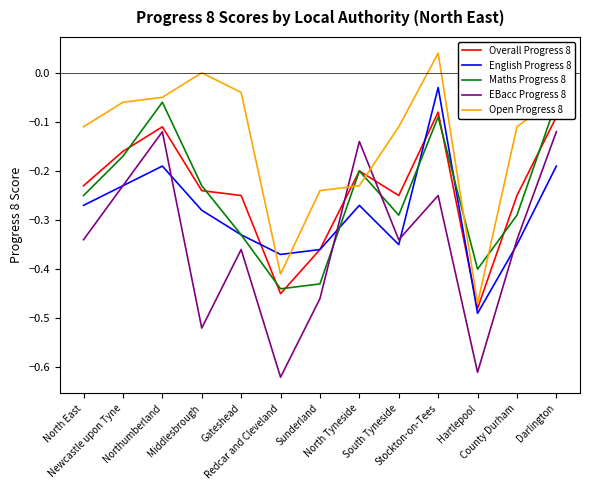

Does the chart display data point markers on the line(s)?

No